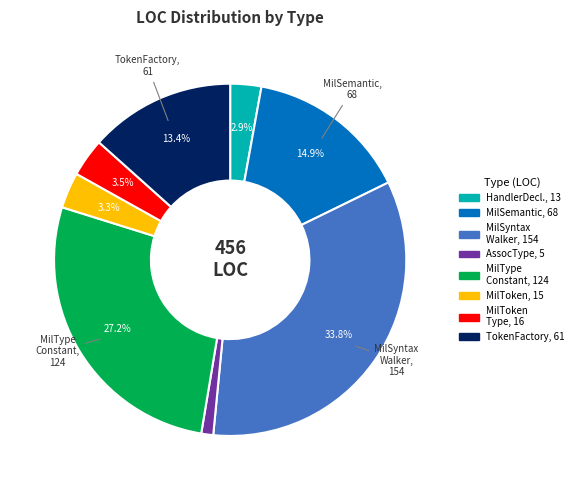

Count the number of slices in the pie.

8